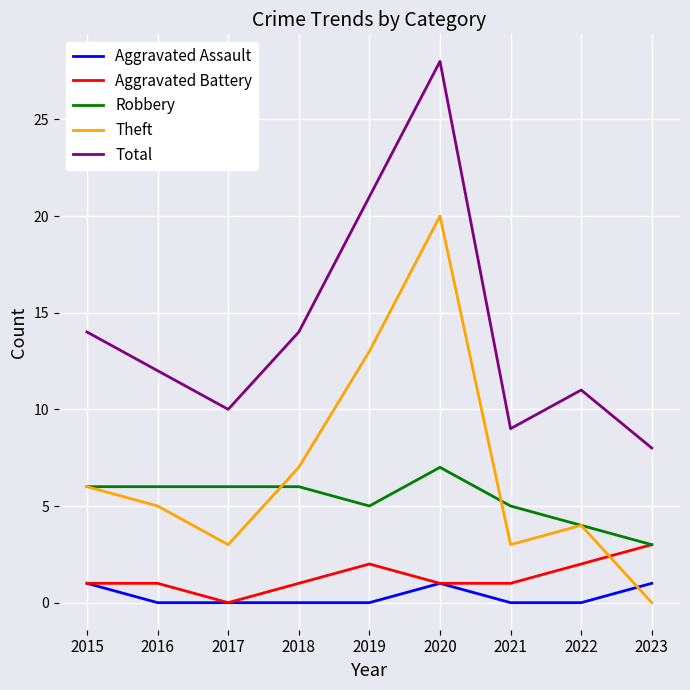

After their last crossing, which series has the higher values: Aggravated Assault or Theft?

Aggravated Assault